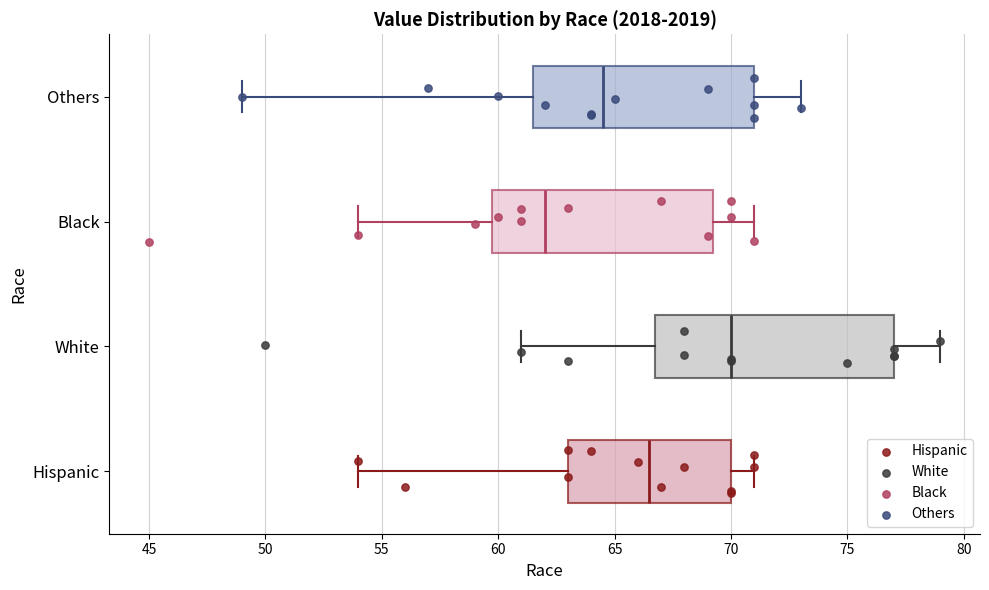

Where is the left edge of the box for Hispanic on the x-axis? The values are not printed on the chart, so give them approximately, as read against the axis.

63.0